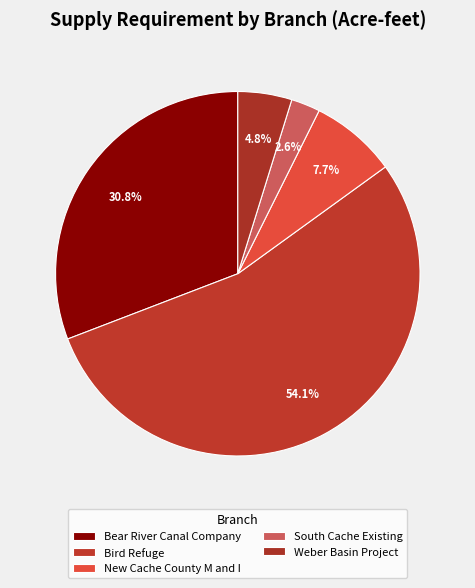

Is it true that New Cache County M and I is 1% of the pie?

False